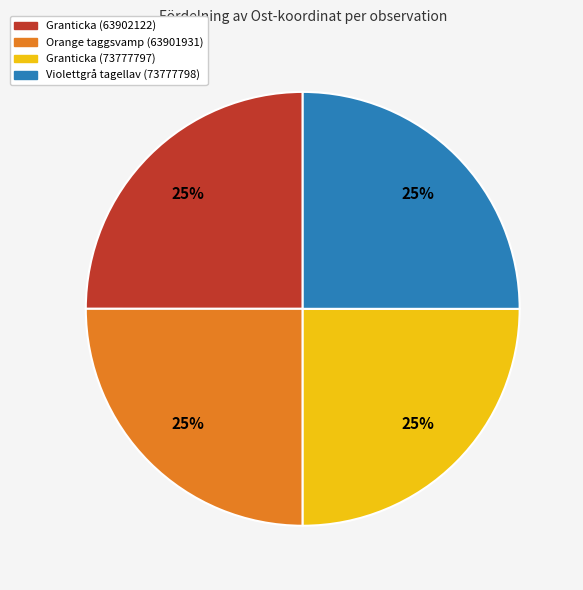

What percentage is the Violettgrå tagellav (73777798) slice, to the nearest percent?

25%